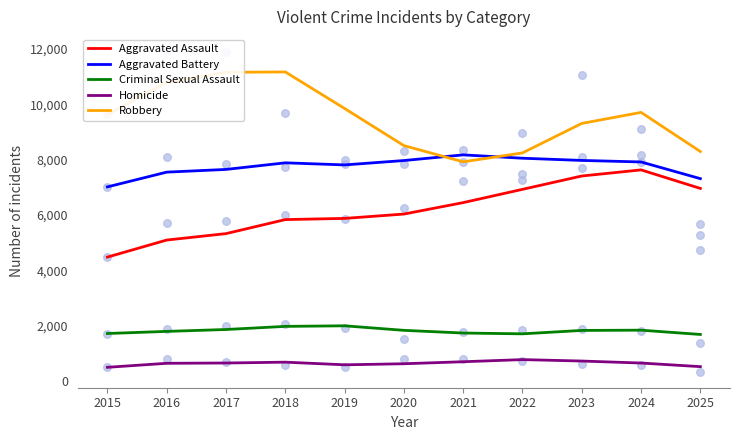

What are all the series names shown in the legend?

Aggravated Assault, Aggravated Battery, Criminal Sexual Assault, Homicide, Robbery